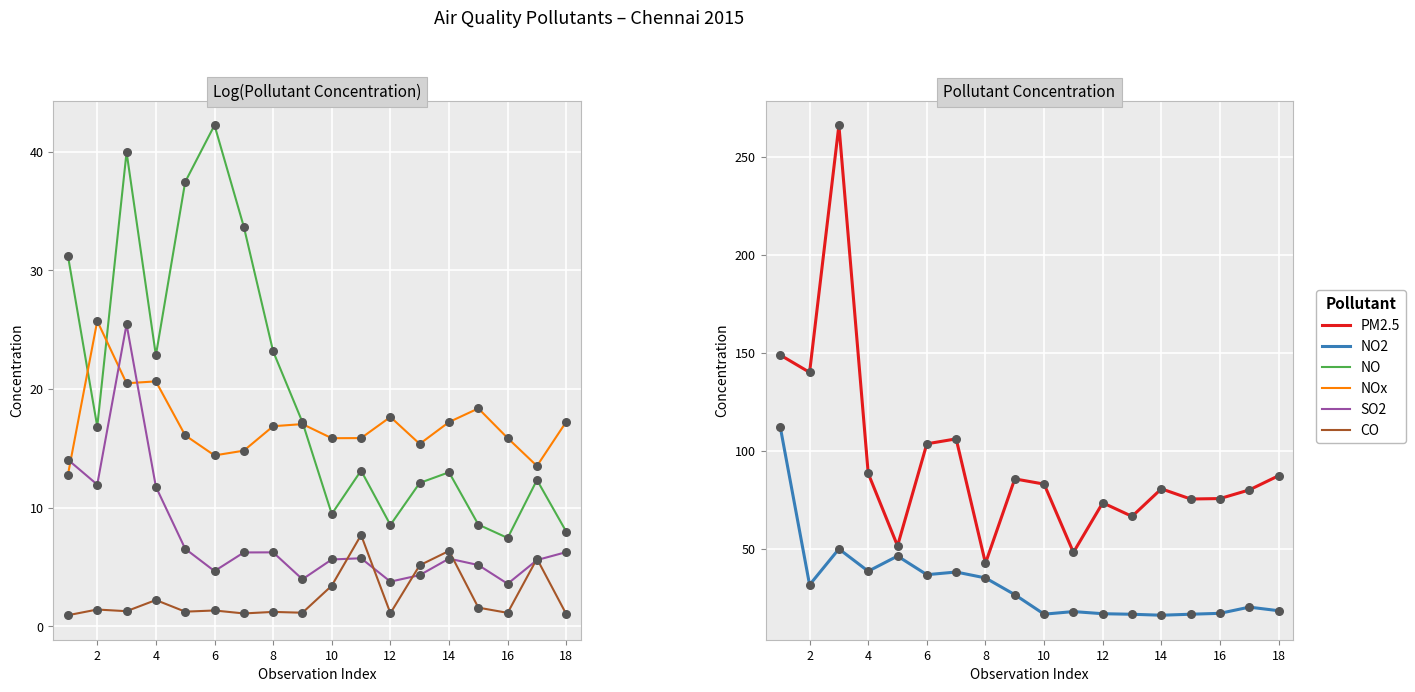

Which series has the largest total across all categories?

PM2.5